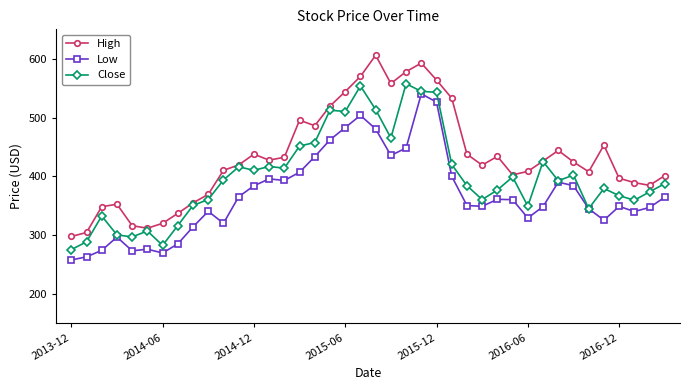

What is the difference between the maximum and second lowest values in the Low series?

277.3